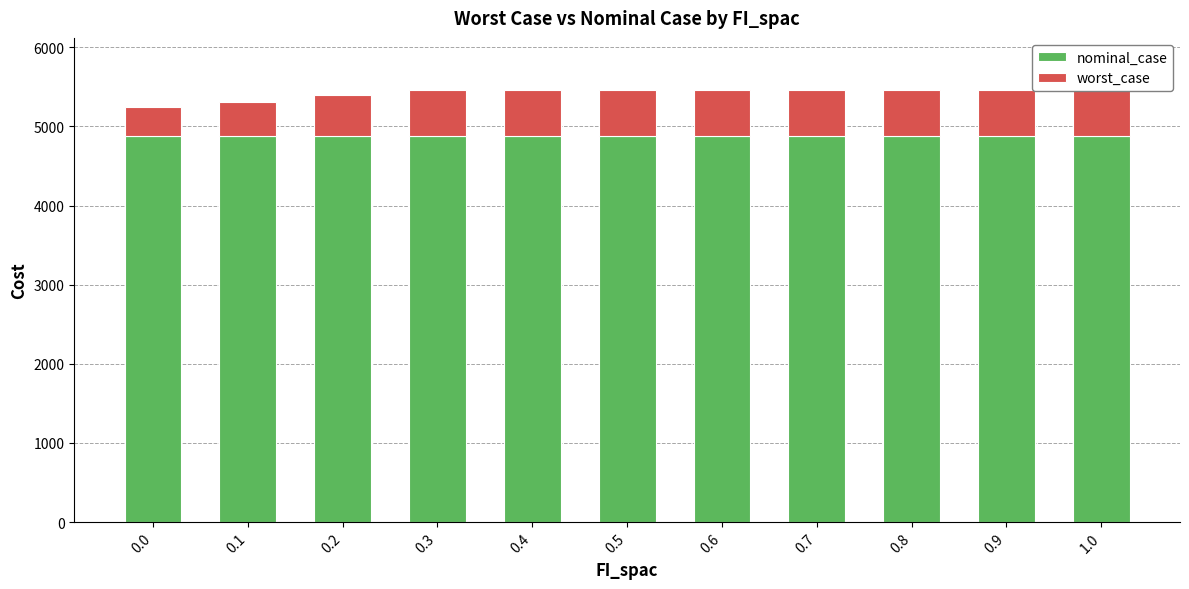

What are all the series names shown in the legend?

nominal_case, worst_case